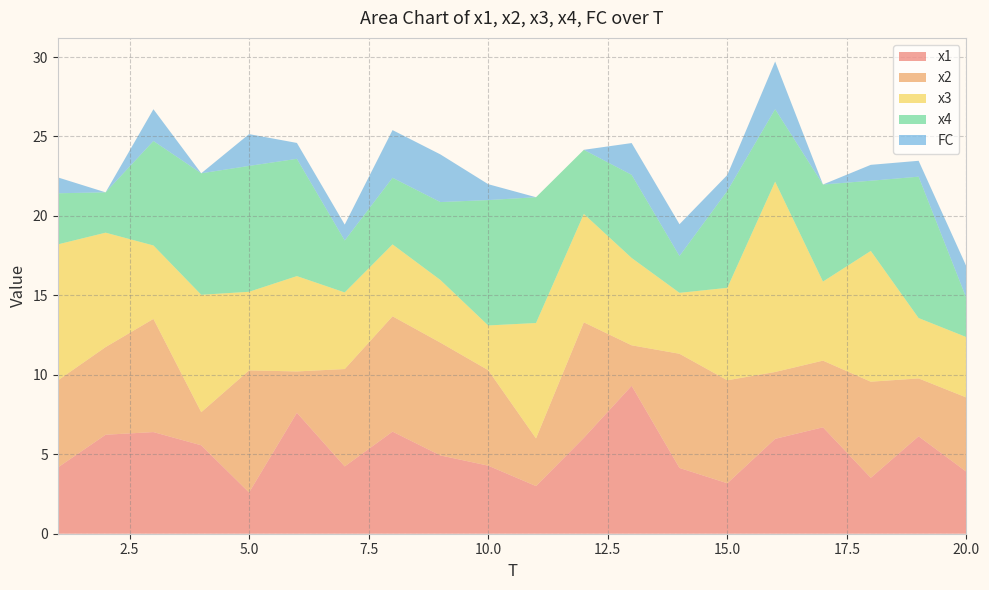

Reading left to right, extract all data points from this chart.

x1: 4.2	6.2	6.4	5.6	2.6	7.6	4.2	6.4	4.9	4.3	3.0	6.0	9.3	4.1	3.2	6.0	6.7	3.5	6.1	3.9
x2: 5.5	5.5	7.1	2.1	7.7	2.6	6.1	7.3	7.1	6.0	3.0	7.3	2.5	7.2	6.5	4.2	4.2	6.0	3.6	4.7
x3: 8.6	7.2	4.6	7.4	4.9	6.0	4.8	4.5	3.9	2.8	7.3	6.8	5.5	3.8	5.8	12.0	5.0	8.2	3.8	3.8
x4: 3.2	2.5	6.6	7.6	7.9	7.4	3.3	4.2	4.9	7.9	7.9	4.0	5.2	2.3	6.1	4.6	6.1	4.4	8.9	2.4
FC: 1.0	0.0	2.0	0.0	2.0	1.0	1.0	3.0	3.0	1.0	0.0	0.0	2.0	2.0	1.0	3.0	0.0	1.0	1.0	2.0